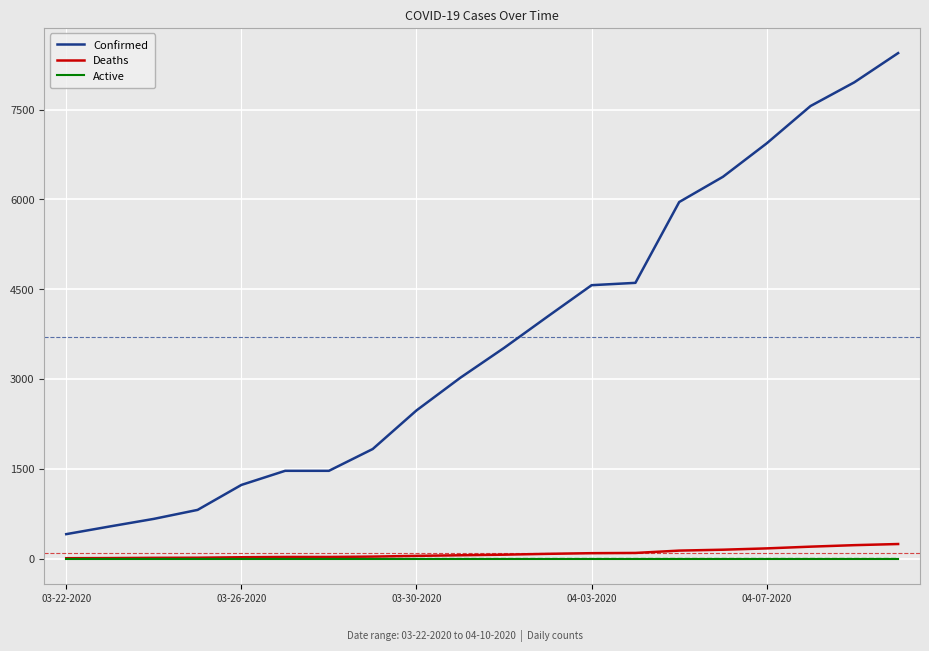

Which series has the widest spread of values?

Confirmed